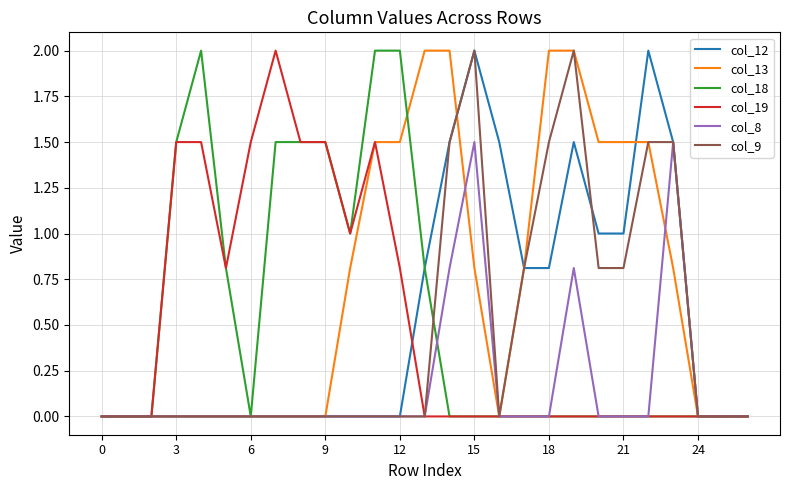

What is the highest value of the col_19 series?

2.0